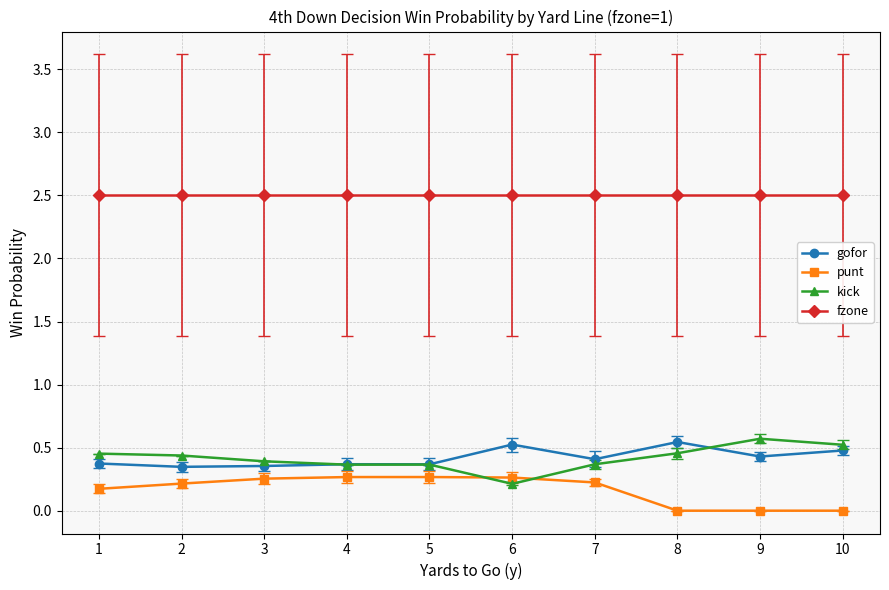

True or false: fzone has a value of 3.6 at 7.

False